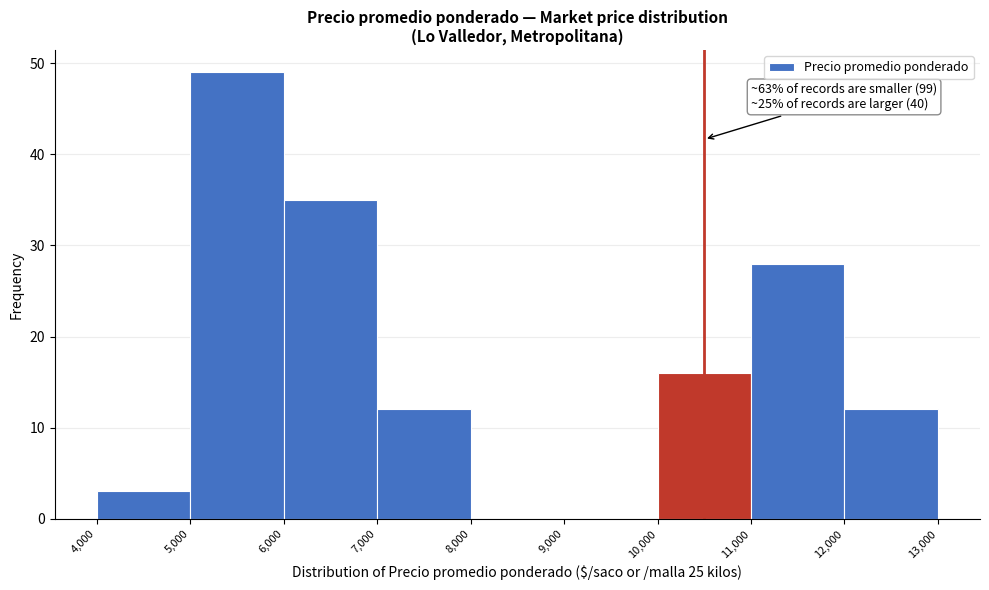

Over which range of the x-axis is the bar tallest?

5,000 to 6,000